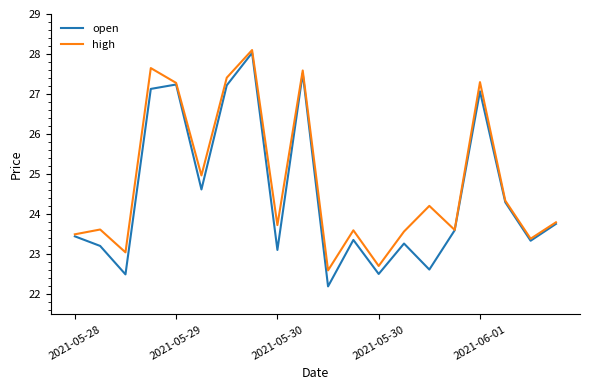

What is the minimum value shown in the chart?

22.2